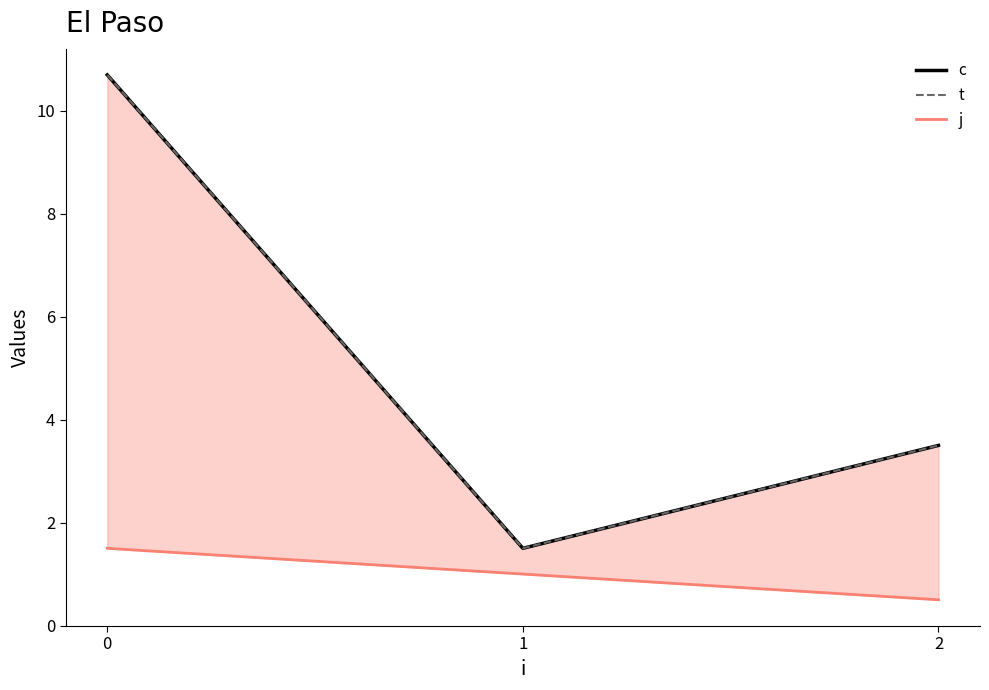

At which category does the chart reach its minimum across all series?

2